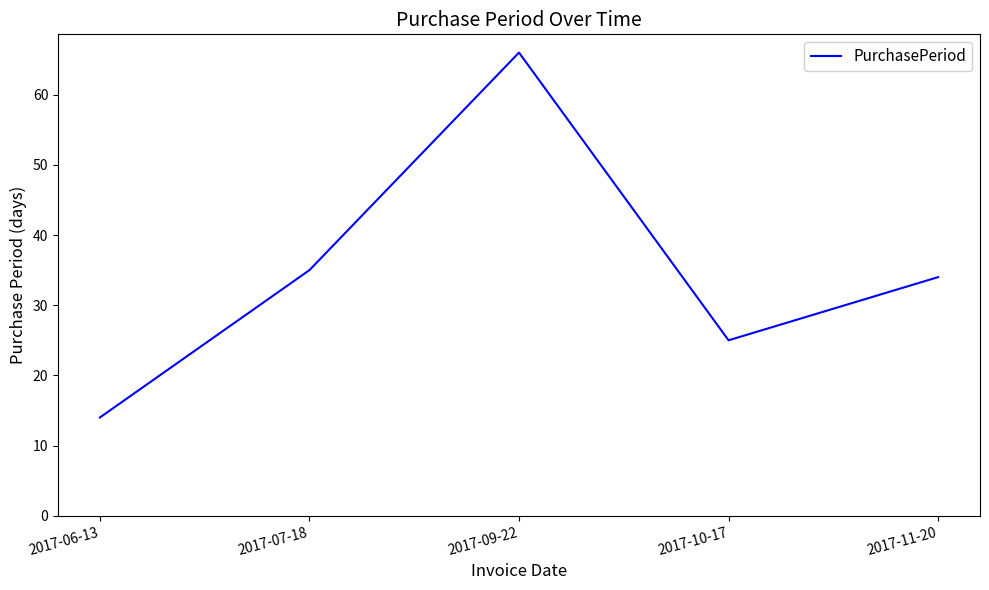

Is it true that the value at 2017-09-22 is 41?

False